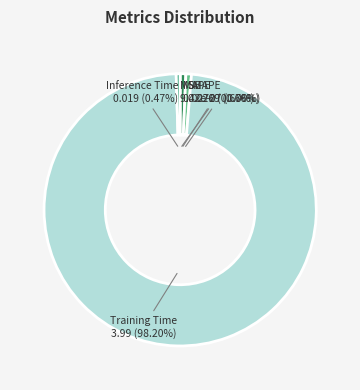

Which category has the biggest portion of the pie?

Training Time